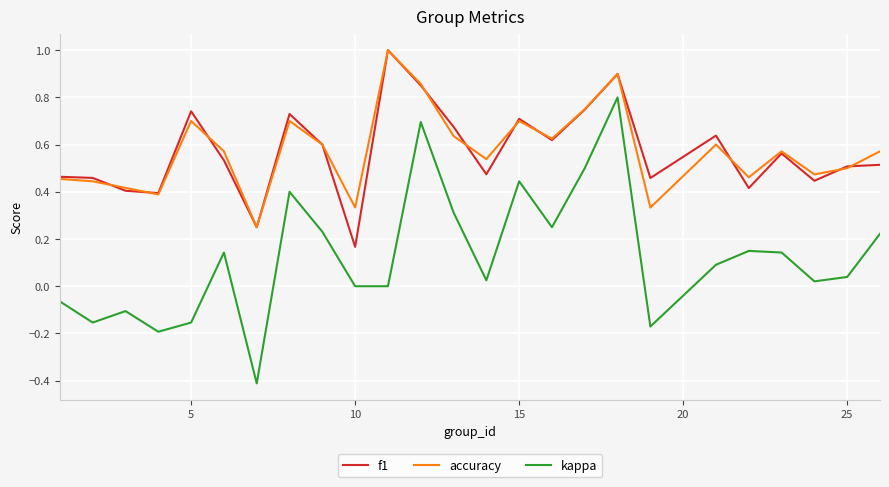

What is the smallest value displayed?

-0.4